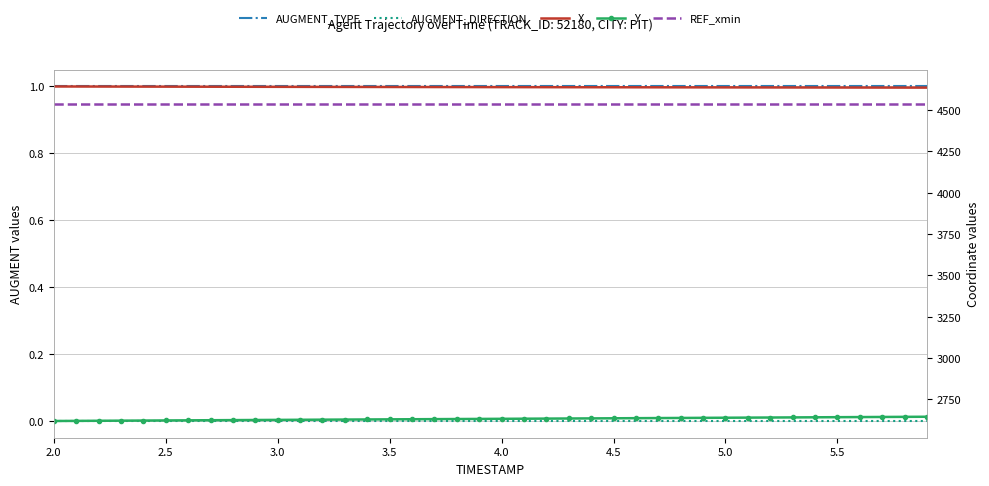

True or false: X and REF_xmin intersect in this chart.

False